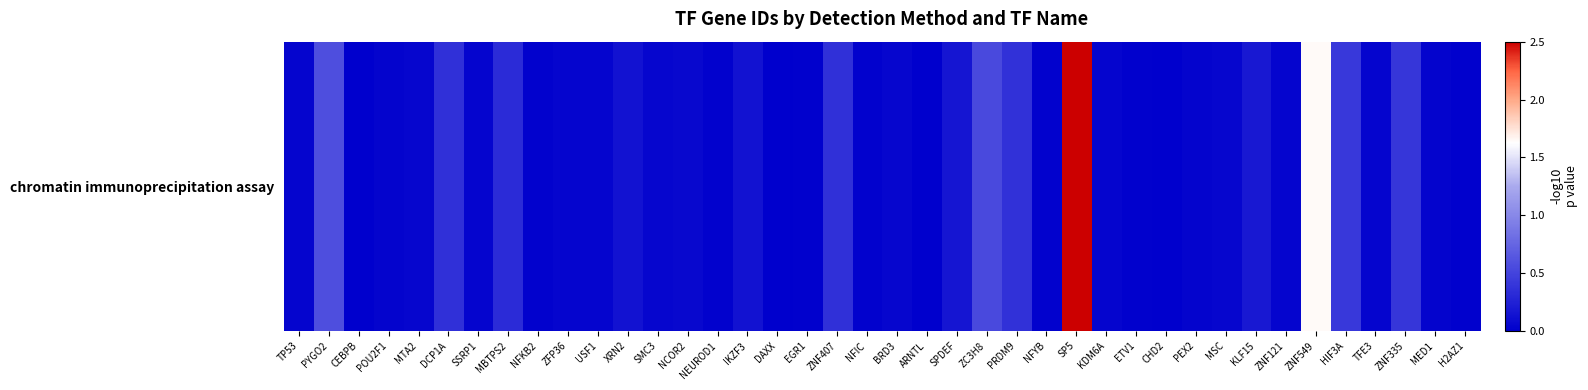

Rank the categories by value from lowest to highest.

ARNTL, CEBPB, CHD2, DAXX, EGR1, ETV1, H2AZ1, NEUROD1, NFIC, NFKB2, NFYB, POU2F1, MED1, PEX2, SSRP1, TFE3, TP53, USF1, KDM6A, ZFP36, ZNF121, BRD3, SMC3, MTA2, MSC, NCOR2, XRN2, IKZF3, SPDEF, KLF15, MBTPS2, ZNF407, DCP1A, PRDM9, ZNF335, HIF3A, ZC3H8, PYGO2, ZNF549, SP5